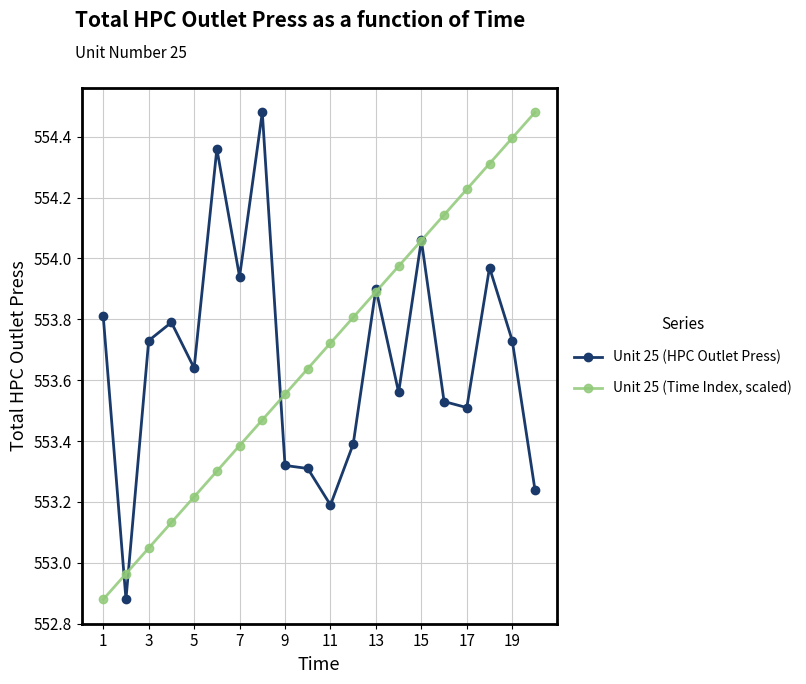

True or false: Unit 25 (Time Index, scaled) has more than 2 interior local peaks.

False